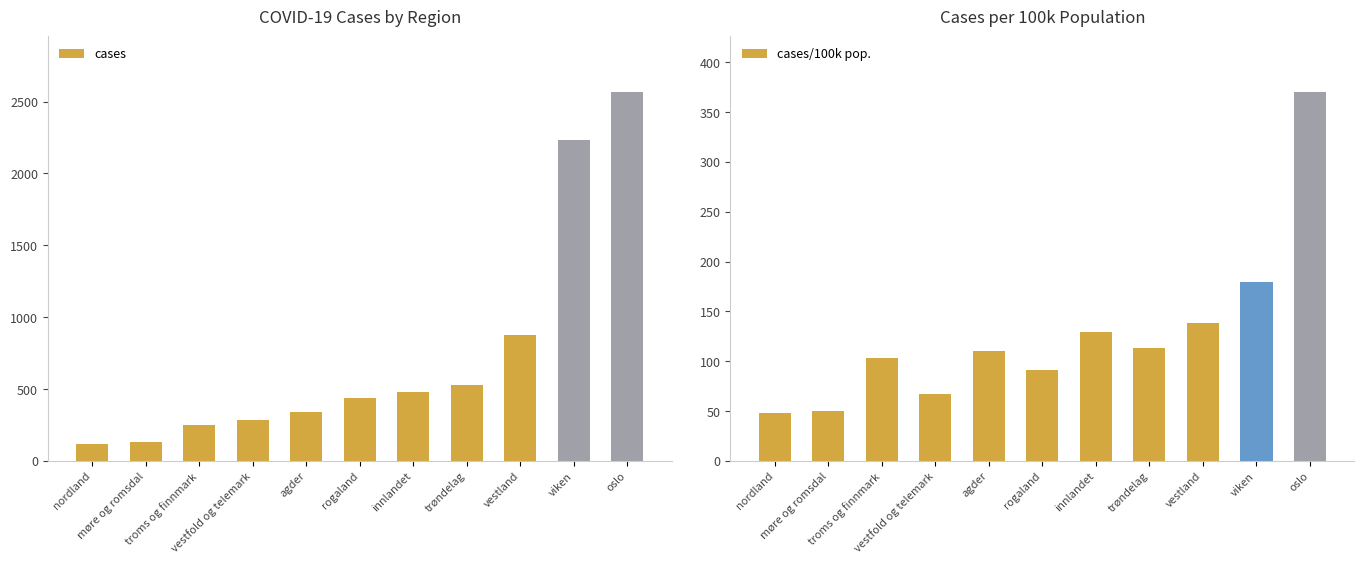

Between nordland and møre og romsdal, which series saw the biggest shift?

cases